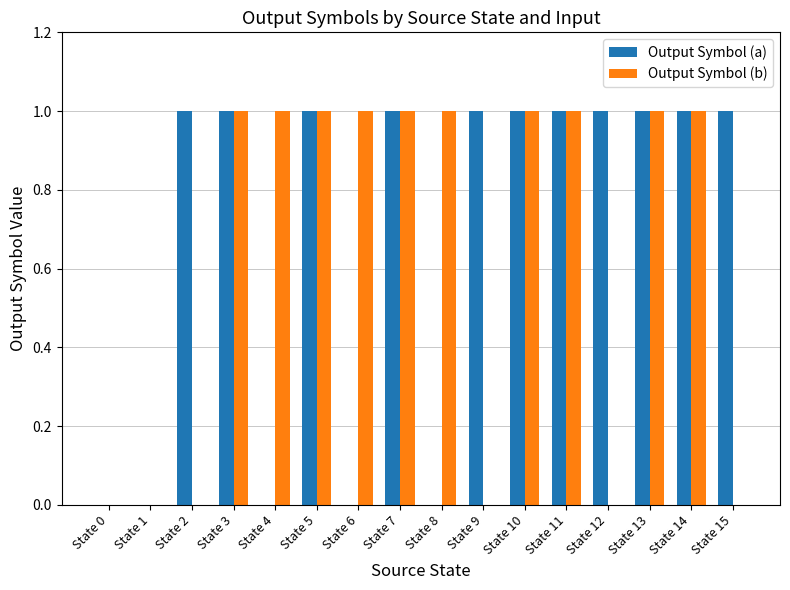

What are all the series names shown in the legend?

Output Symbol (a), Output Symbol (b)